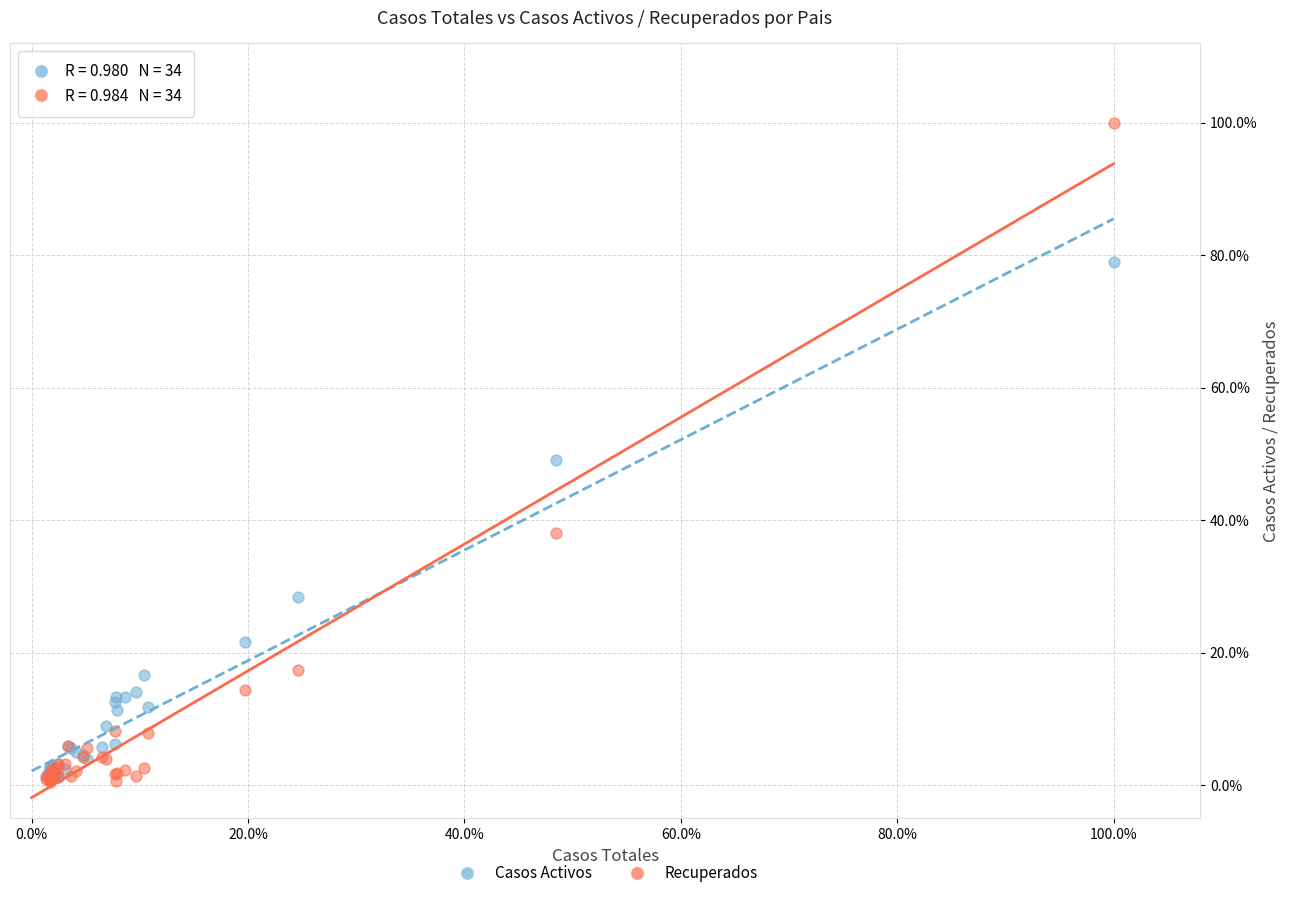

Which series has the largest Y range (max minus min)?

Recuperados